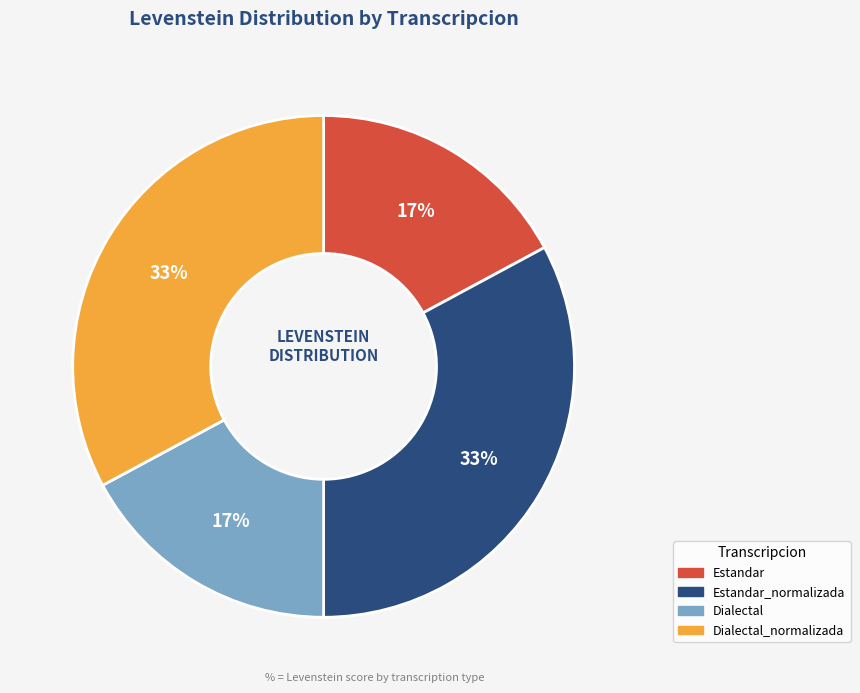

To the nearest percent, what percentage of the pie is Estandar?

17%